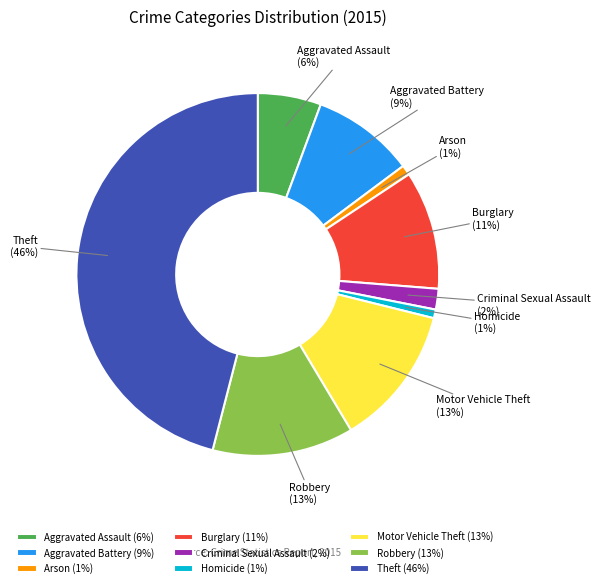

To the nearest percent, what is the average slice percentage?

11%